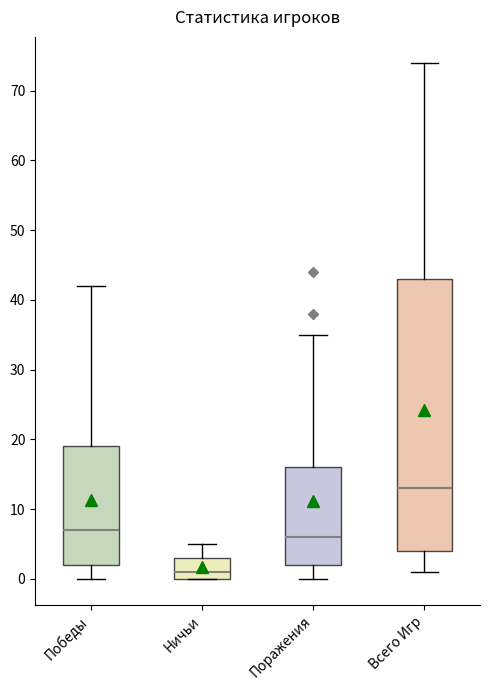

Which box's median line is the highest?

Всего Игр